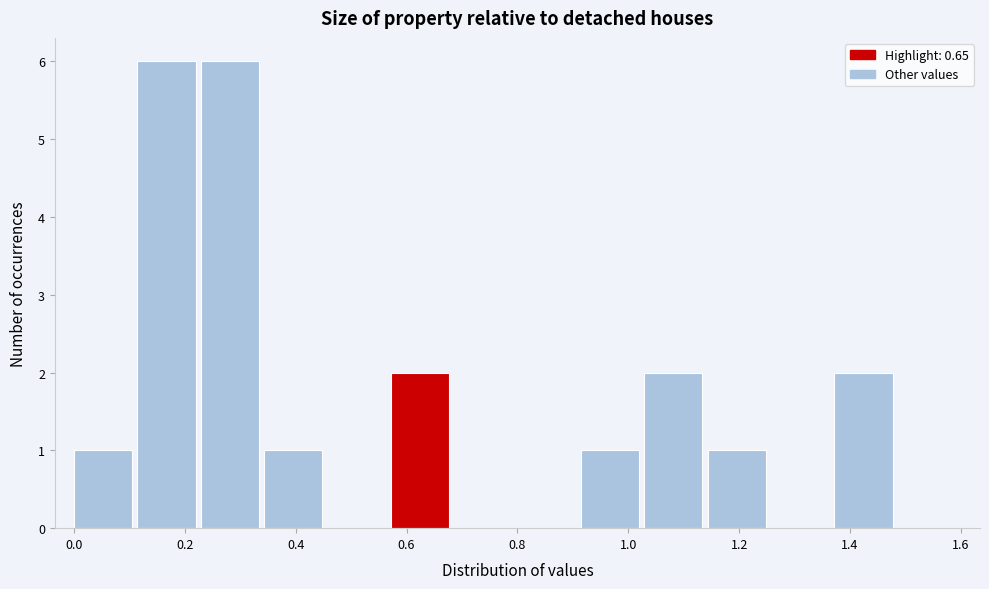

Reading left to right, list every bar in this chart as the range it spans on the x-axis followed by its height. Neither the bar edges nor the heights are printed on the chart, so give them approximately, as read against the axes.

0.00 to 0.12: 1
0.12 to 0.22: 6
0.22 to 0.34: 6
0.34 to 0.46: 1
0.46 to 0.58: 0
0.58 to 0.68: 2
0.68 to 0.80: 0
0.80 to 0.92: 0
0.92 to 1.02: 1
1.02 to 1.14: 2
1.14 to 1.26: 1
1.26 to 1.38: 0
1.38 to 1.48: 2
1.48 to 1.60: 0